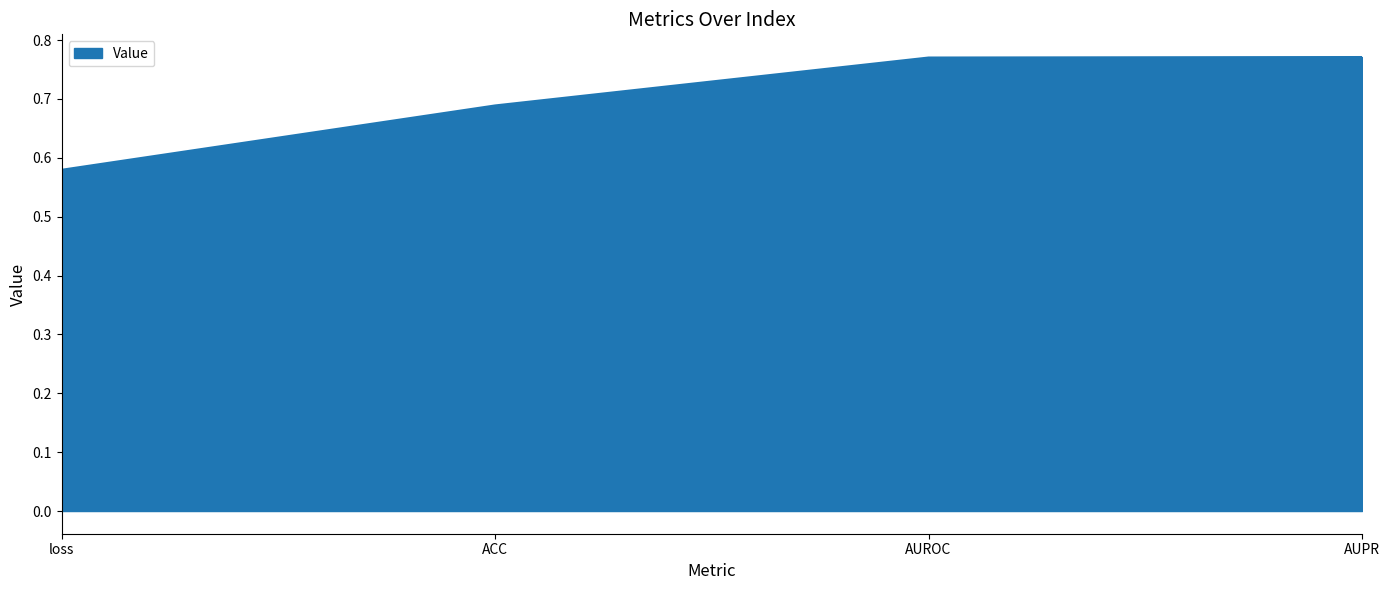

Which category has the lowest value across all series?

loss